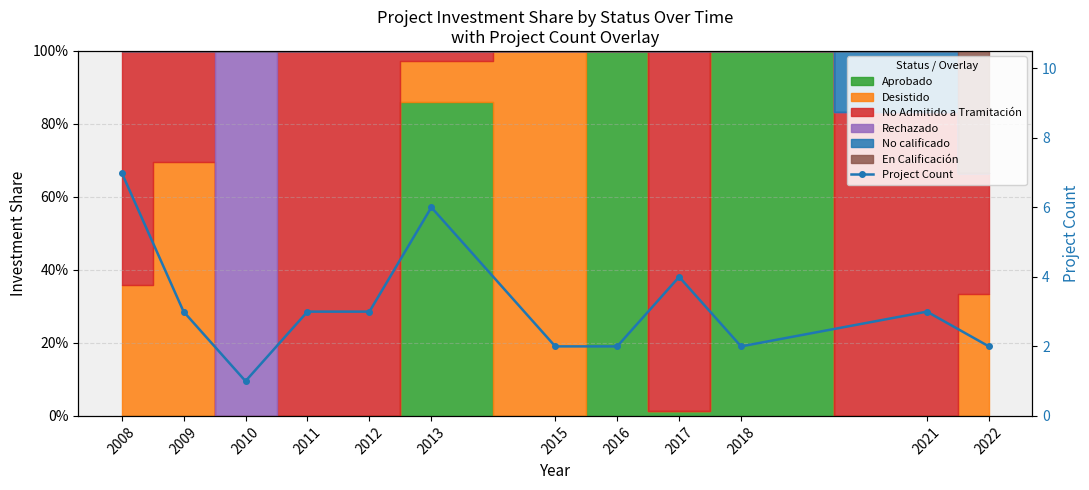

Where is the first local minimum?

2010